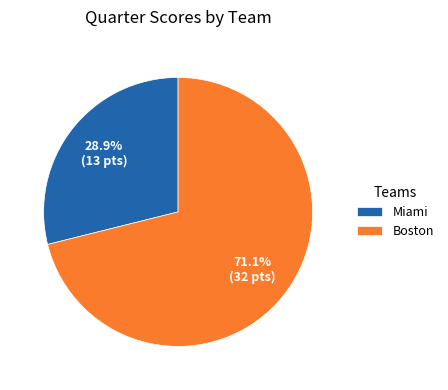

How much of the chart is everything except Miami?

71.1%